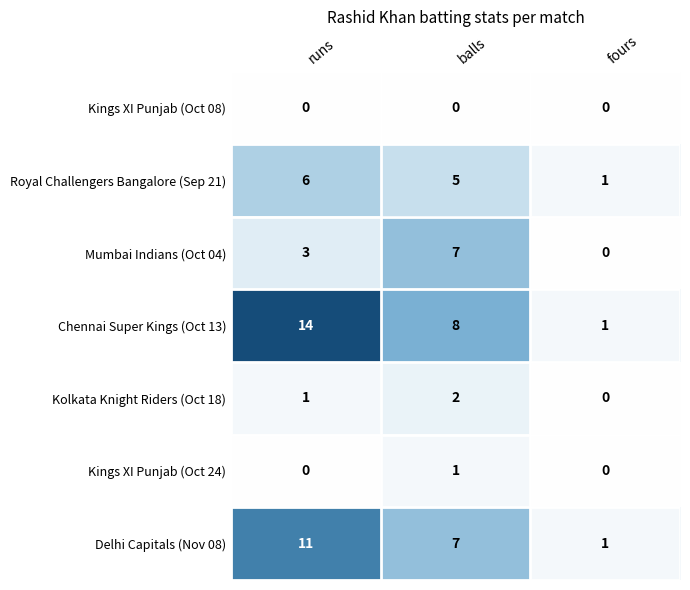

Which category has the lowest value in the Delhi Capitals (Nov 08) series?

fours